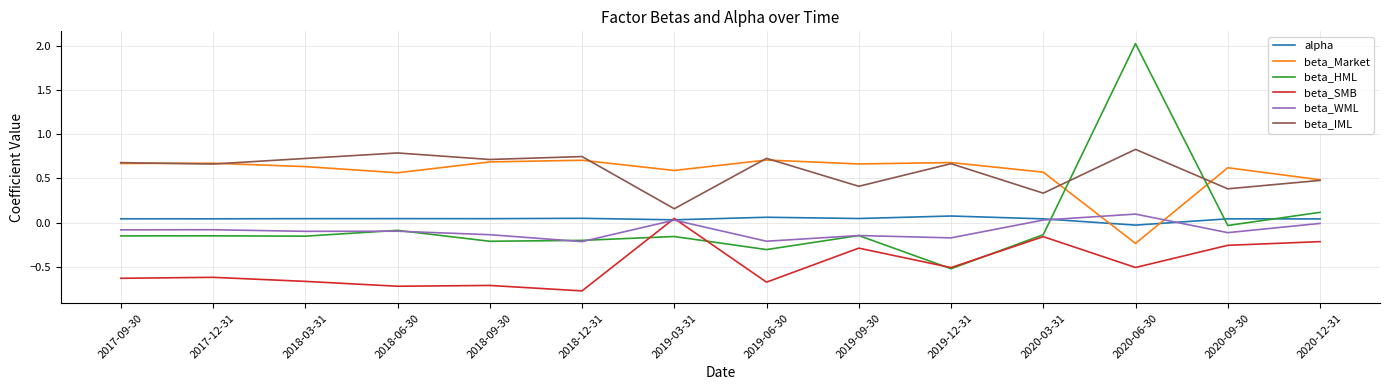

At which label is beta_IML closest to 0?

2019-03-31